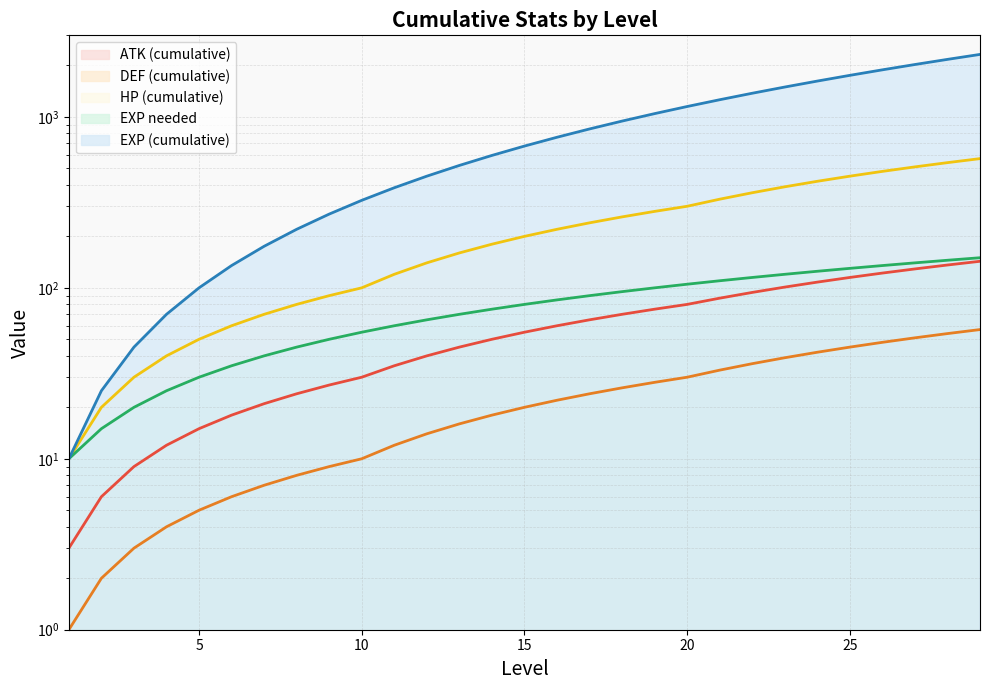

How many series are shown in this chart?

5